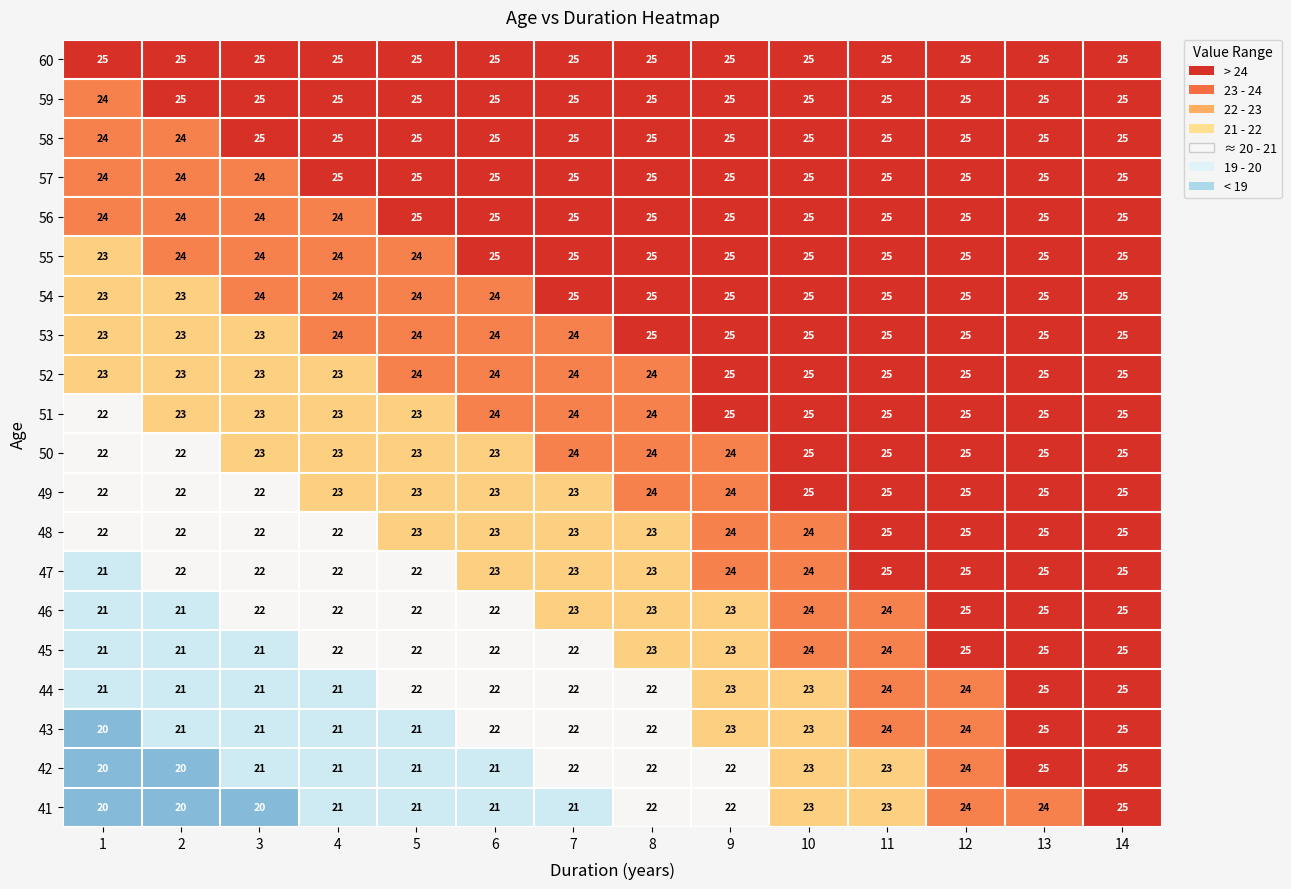

What is the average value of the 57 series?

25